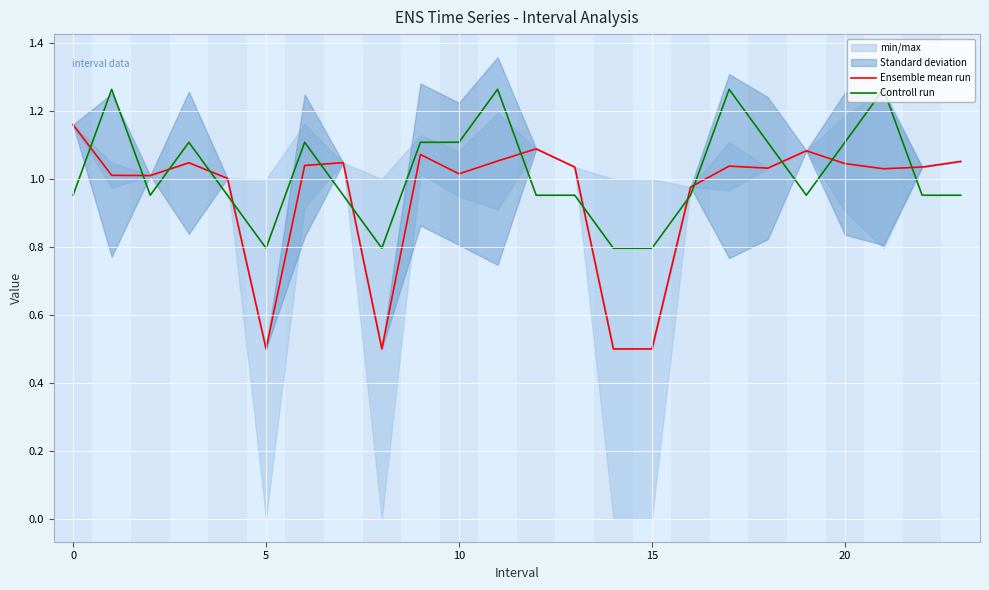

Which series ends up on top after the final intersection of Ensemble mean run and Controll run?

Ensemble mean run